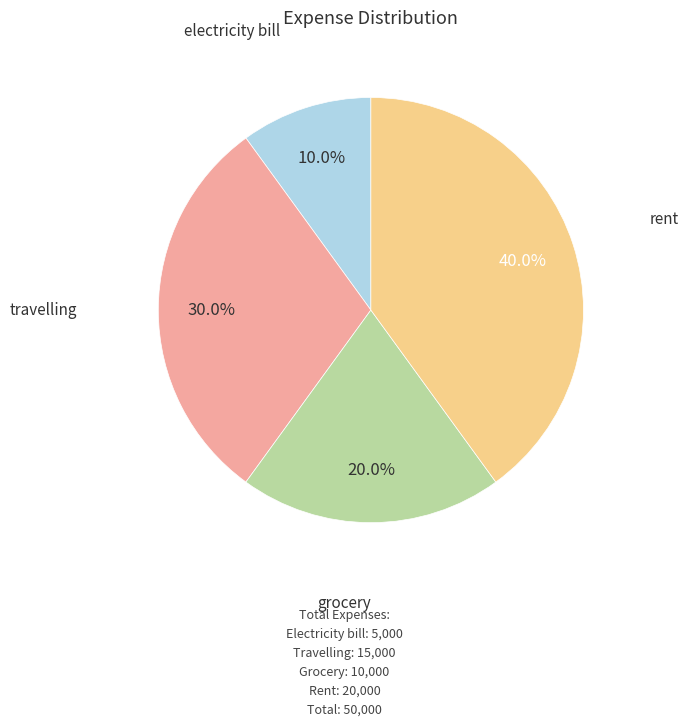

Count the number of slices in the pie.

4